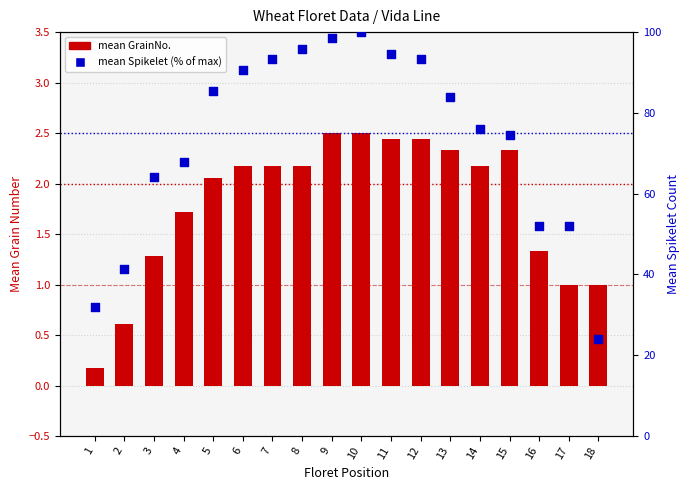

Is the value of mean Spikelet (pct) at 6 greater than the value of mean GrainNo. at 12?

Yes